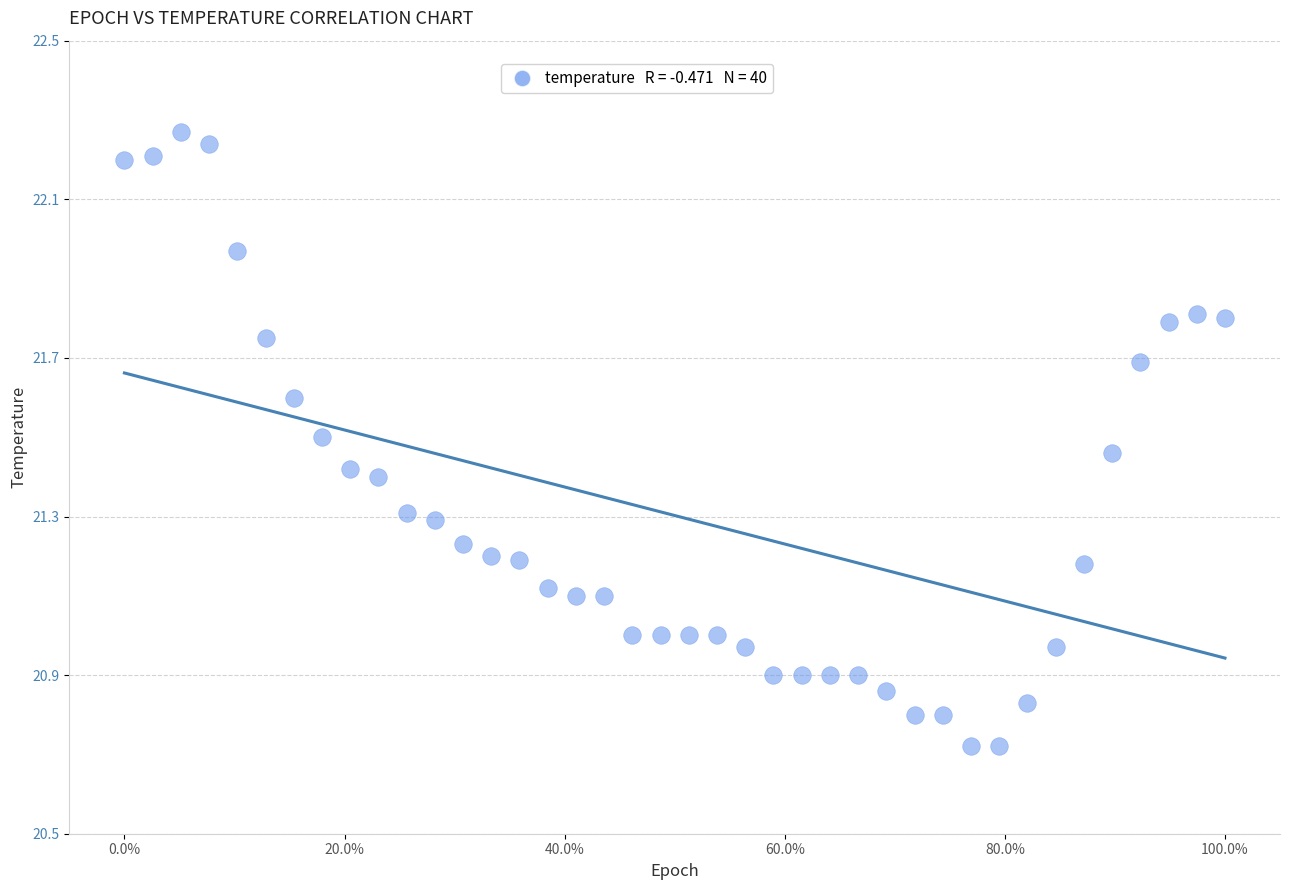

What is the range of X values (max minus min)?

1.0